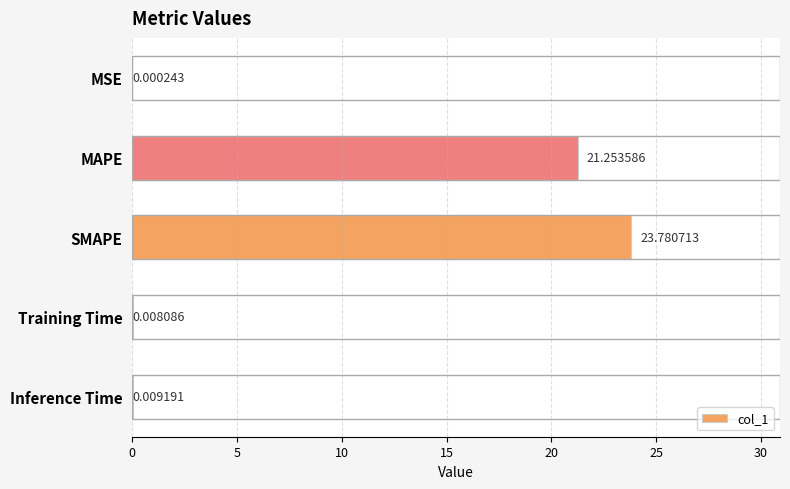

What is the change in value from MSE to MAPE?

+21.3